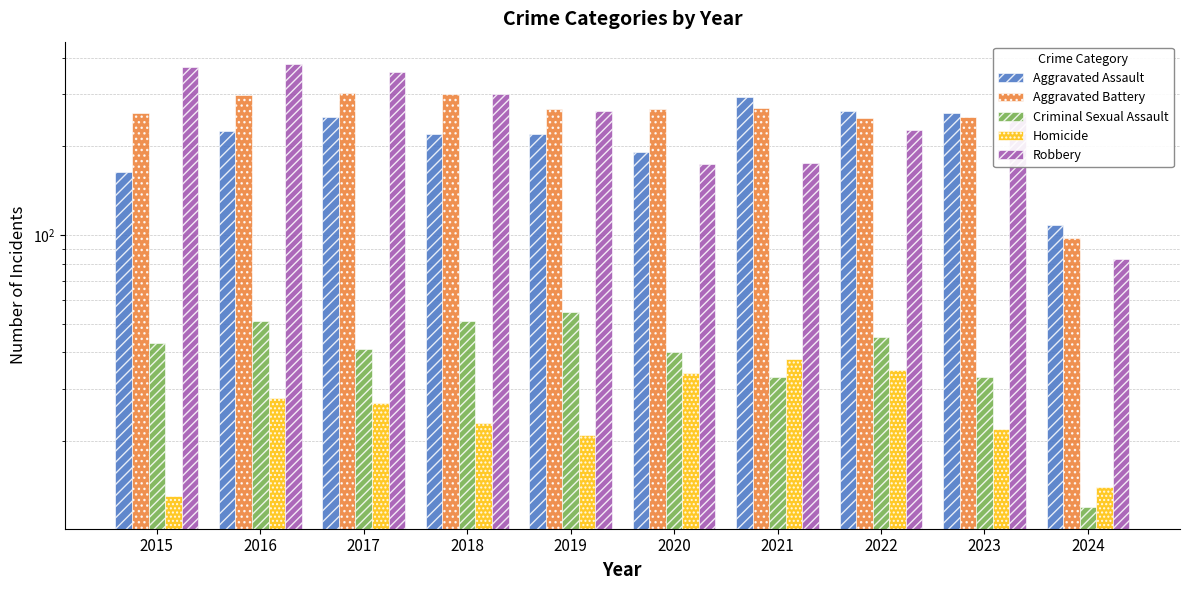

What is the difference between the Aggravated Assault values at 2024 and 2020?

84